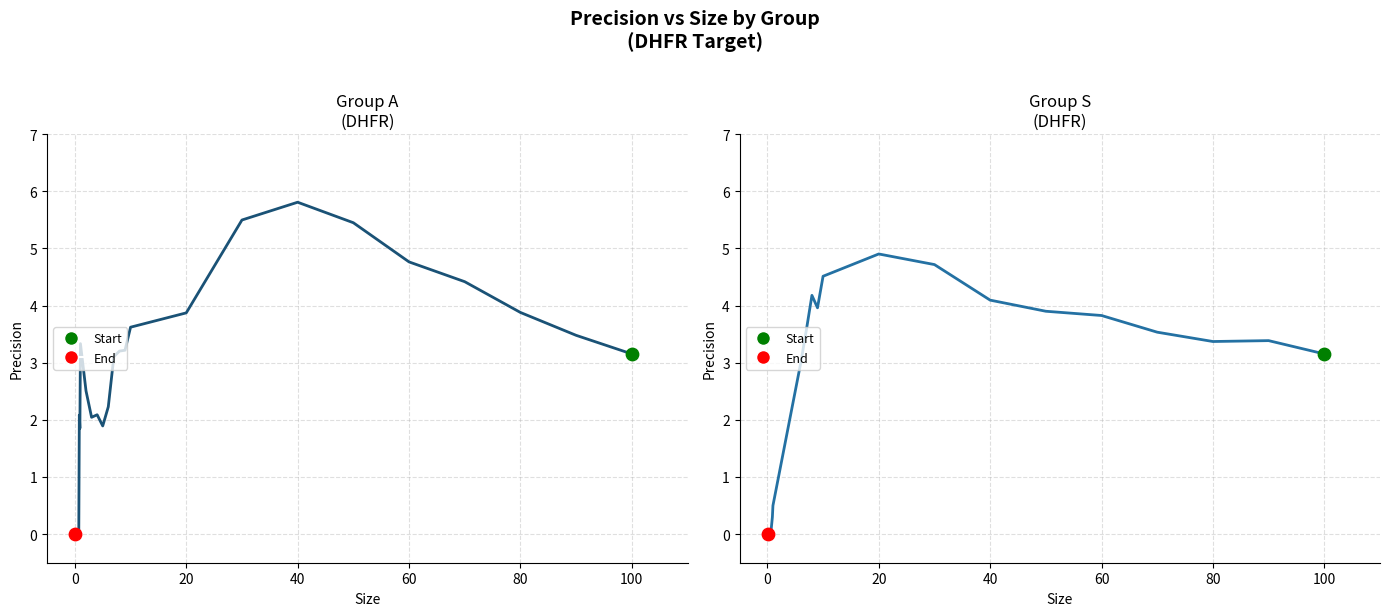

At how many categories does at least one series exceed 2?

20